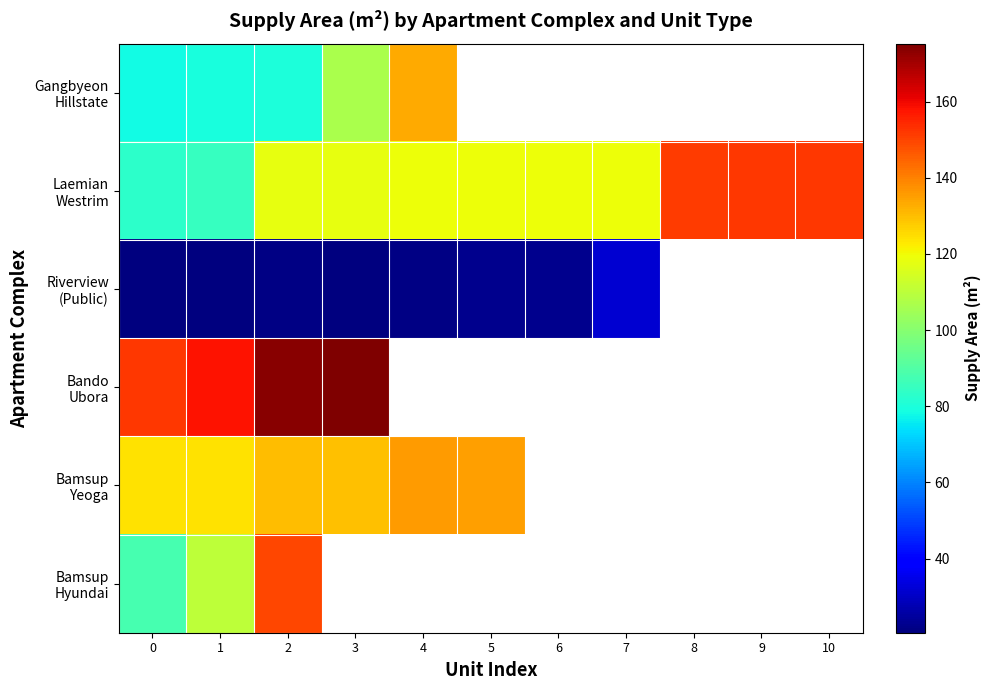

What is the sum of all Laemian Westrim values?

1337.0